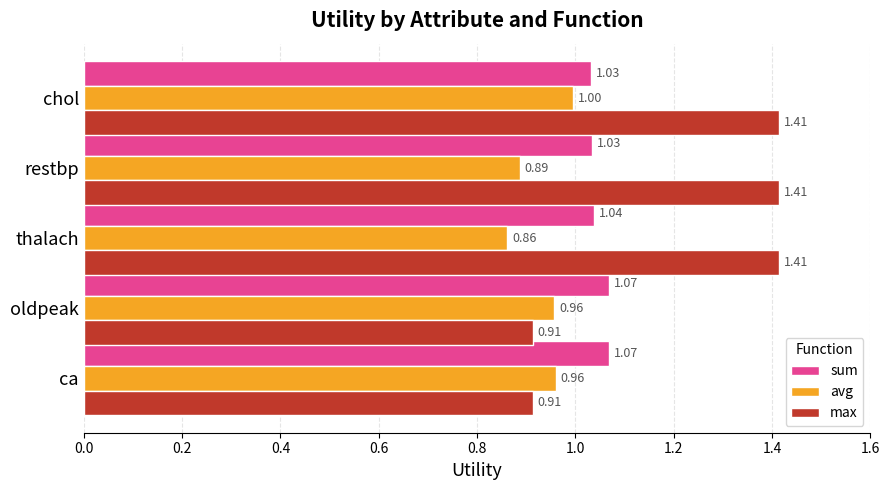

How many data points does each series have?

5